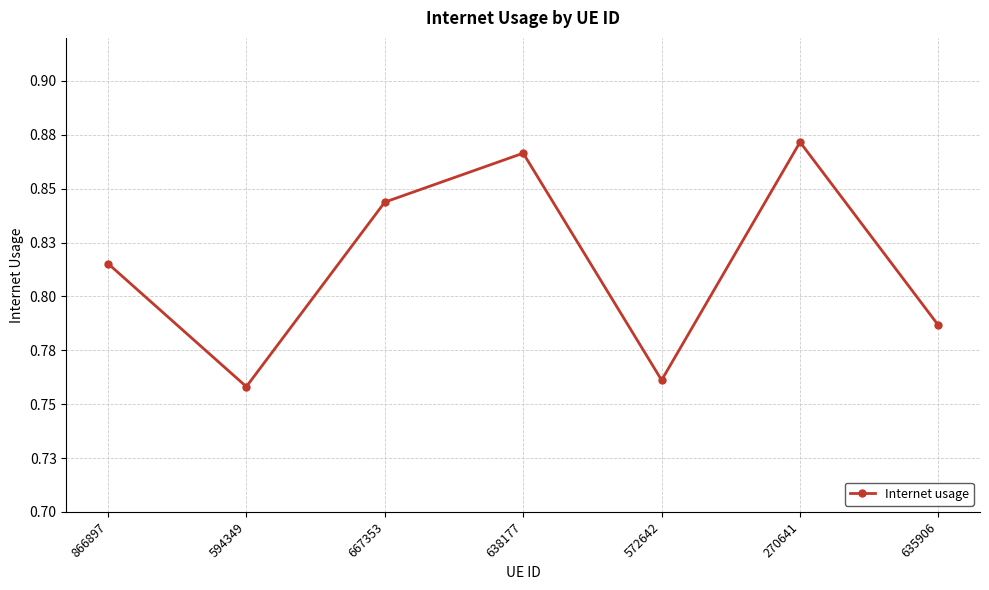

Between 667353 and 866897, which is larger?

667353